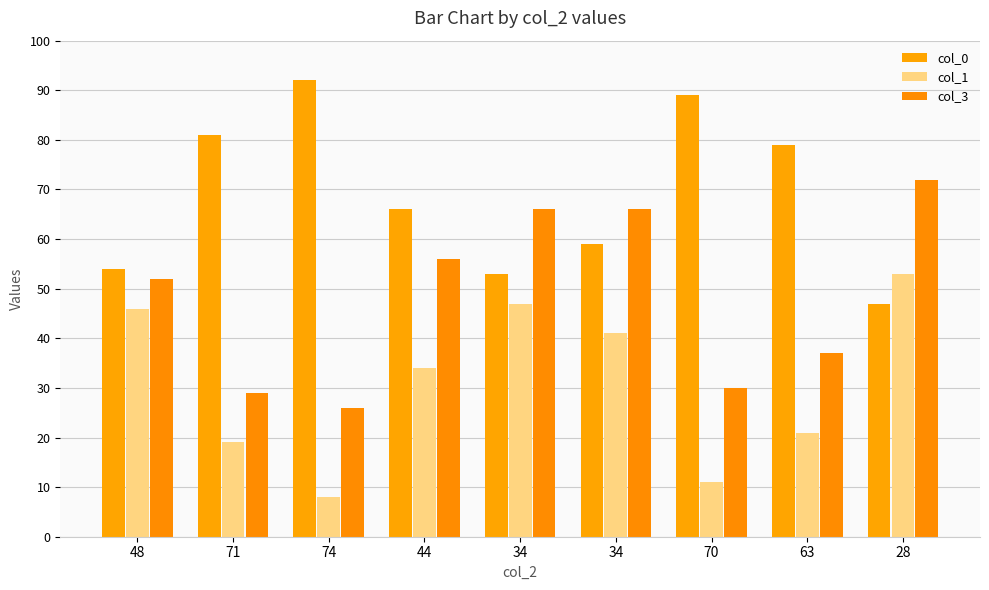

How many bars are there in each group?

3